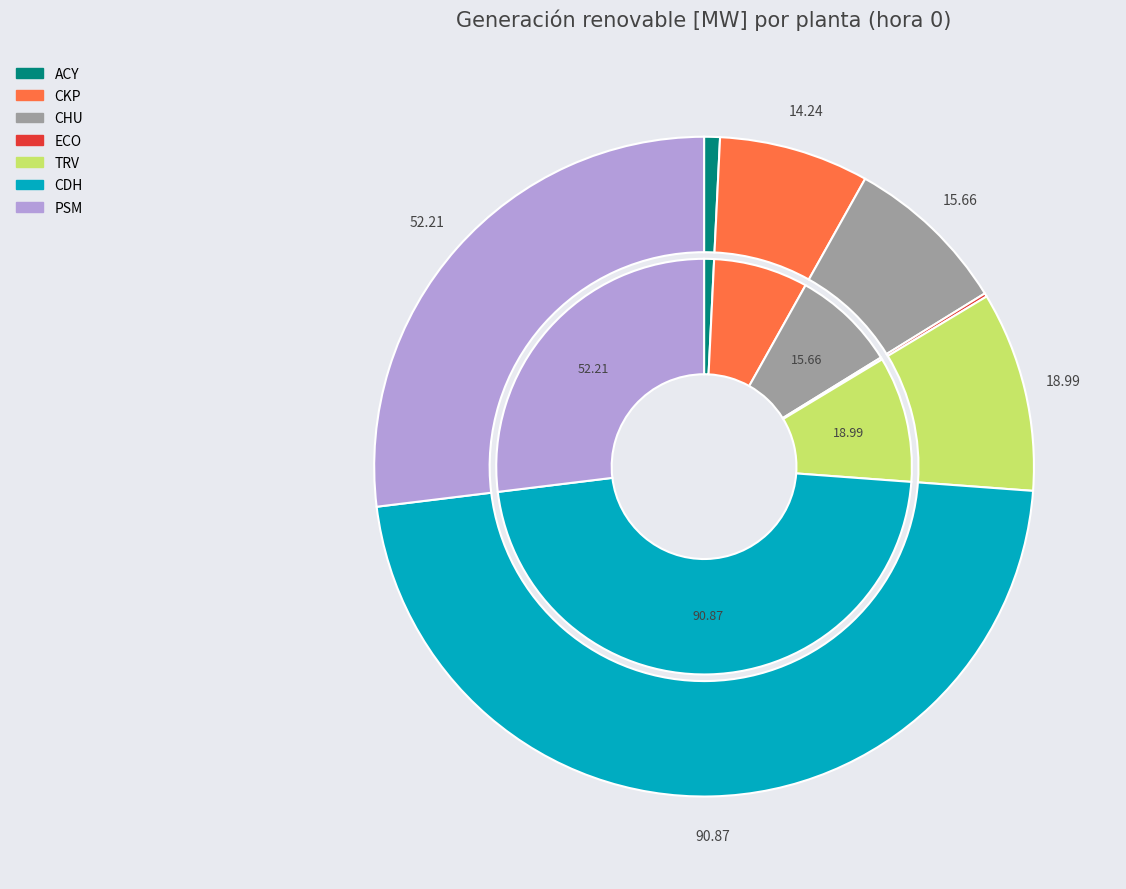

The CDH slice represents 47% of the pie. True or false?

True